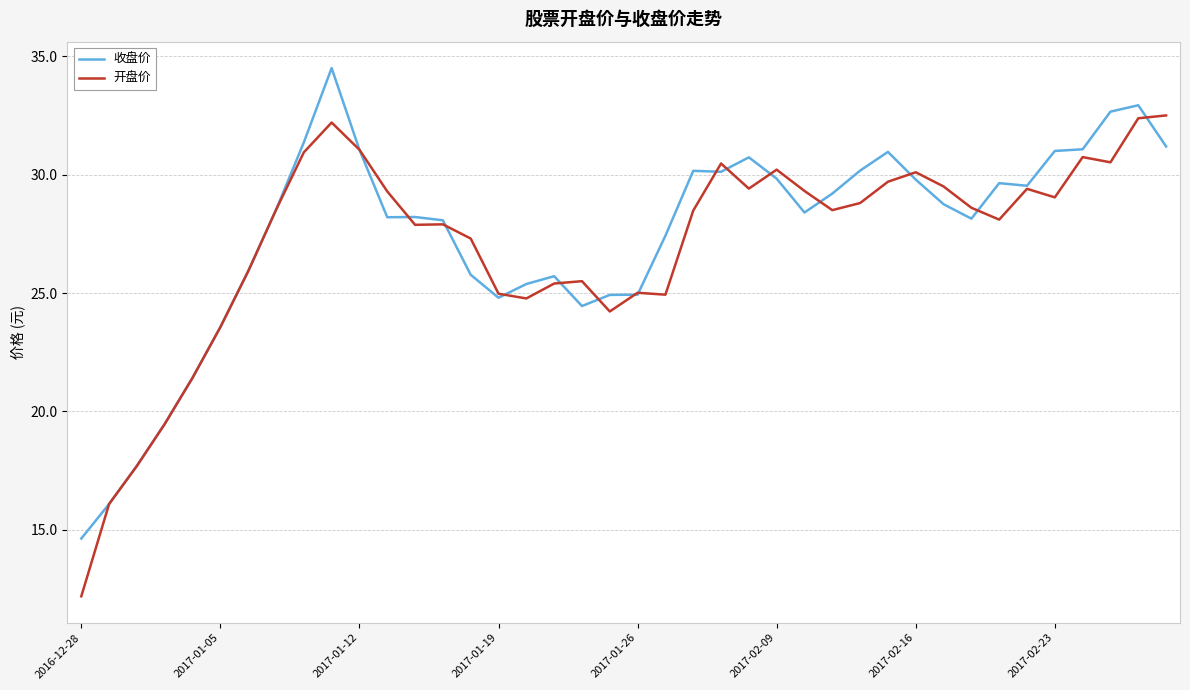

List the series in order of their peak value, highest first.

收盘价, 开盘价